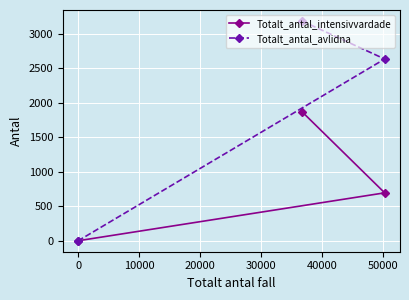

What is the maximum value for Totalt_antal_avlidna?

3184